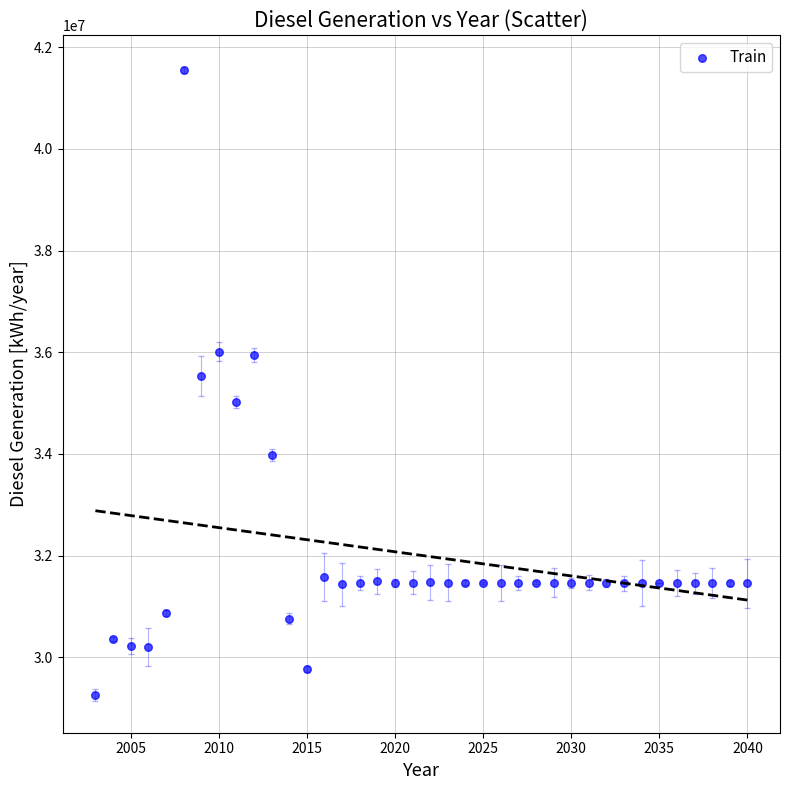

What is the range of X values (max minus min)?

37.0